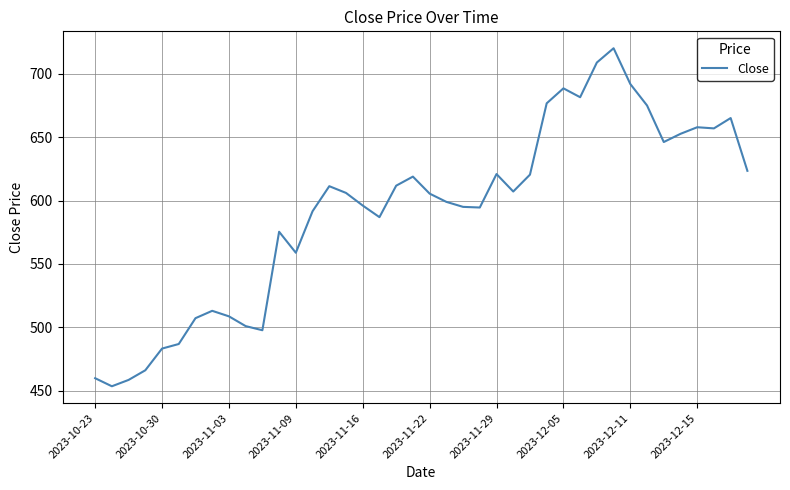

What is the greatest value displayed?

720.0